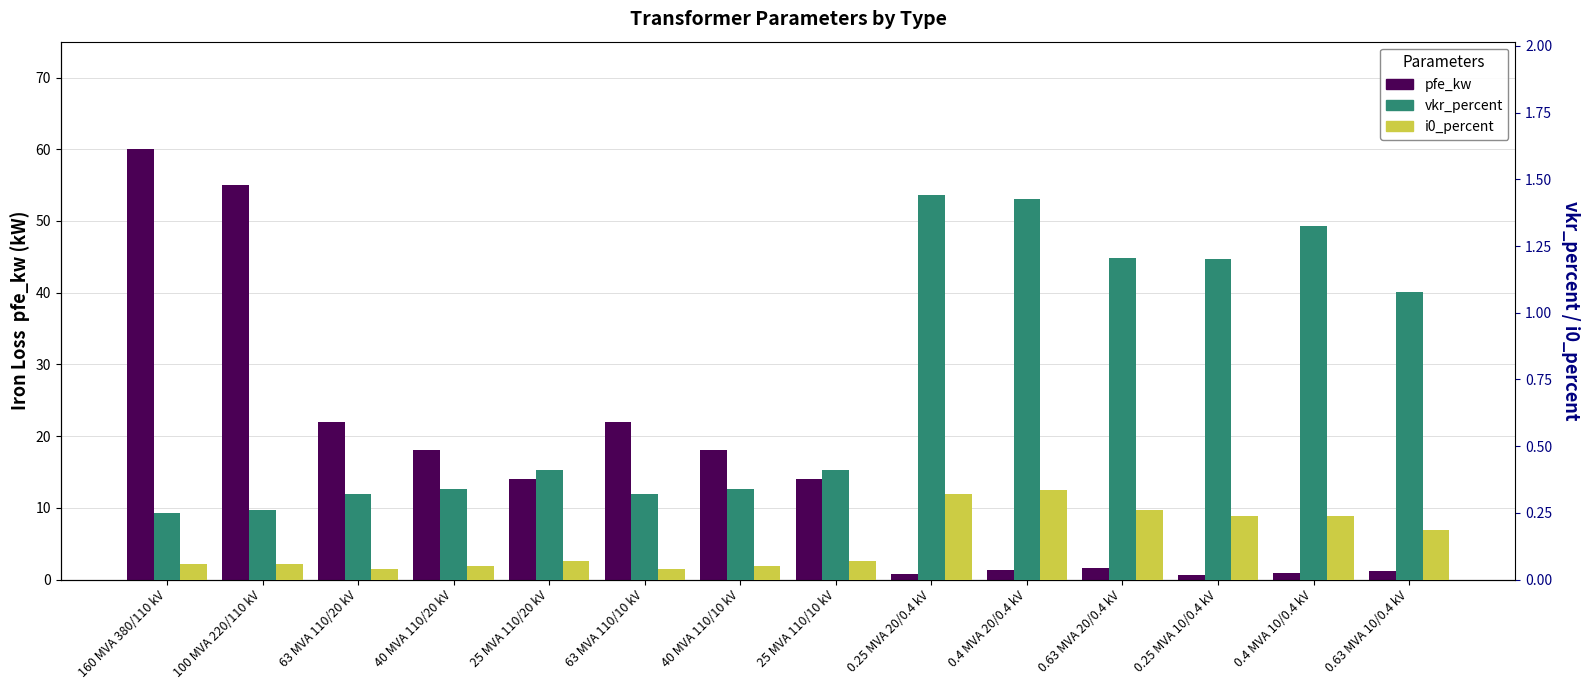

Which has a higher value, 0.63 MVA 20/0.4 kV or 63 MVA 110/20 kV?

63 MVA 110/20 kV